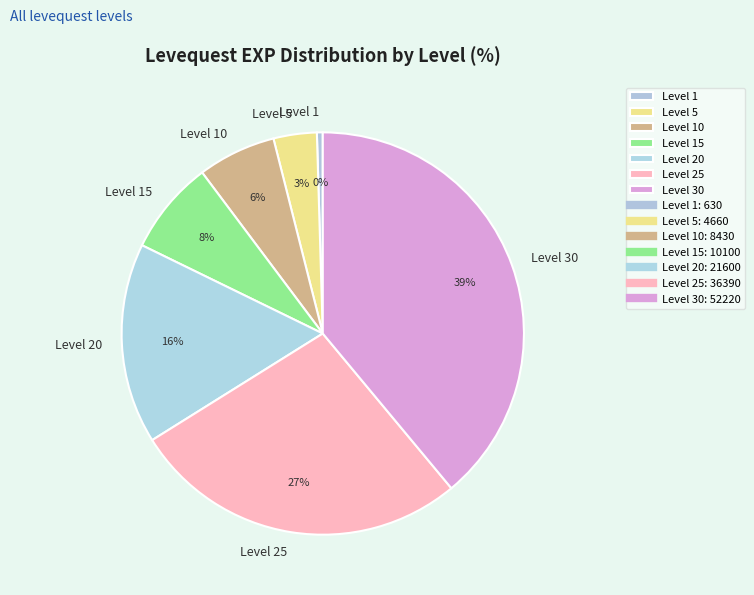

Is Level 25 the majority of the pie?

No